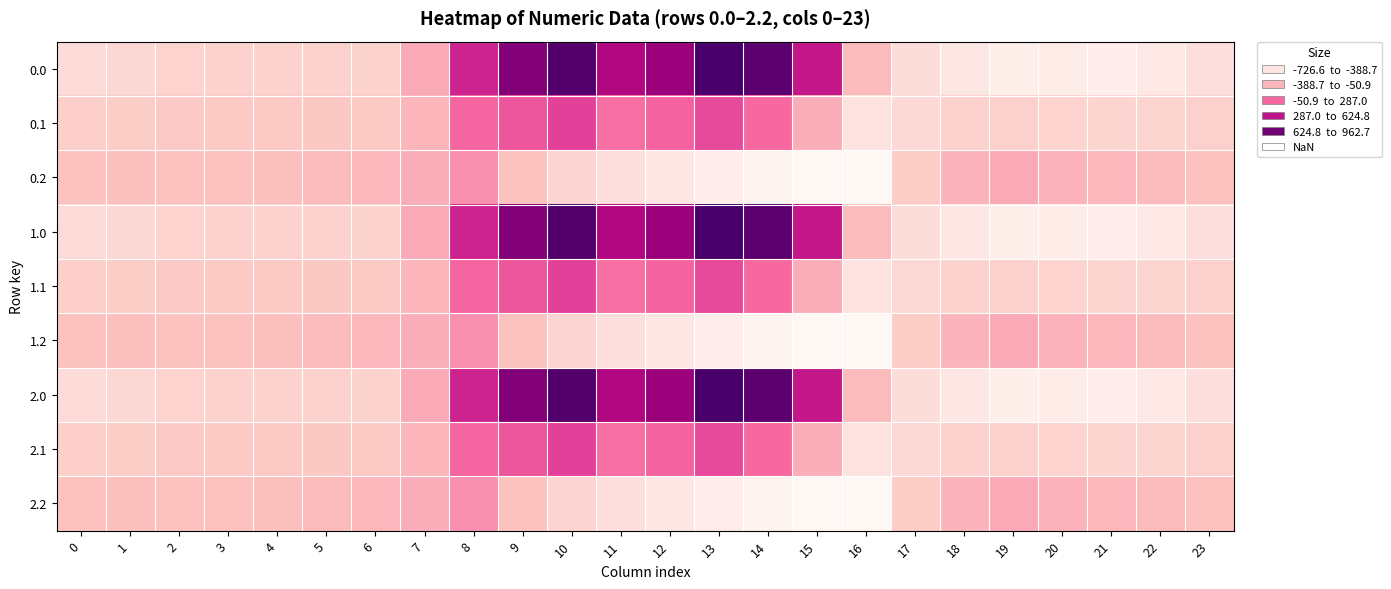

How many categories are shown in the chart?

24